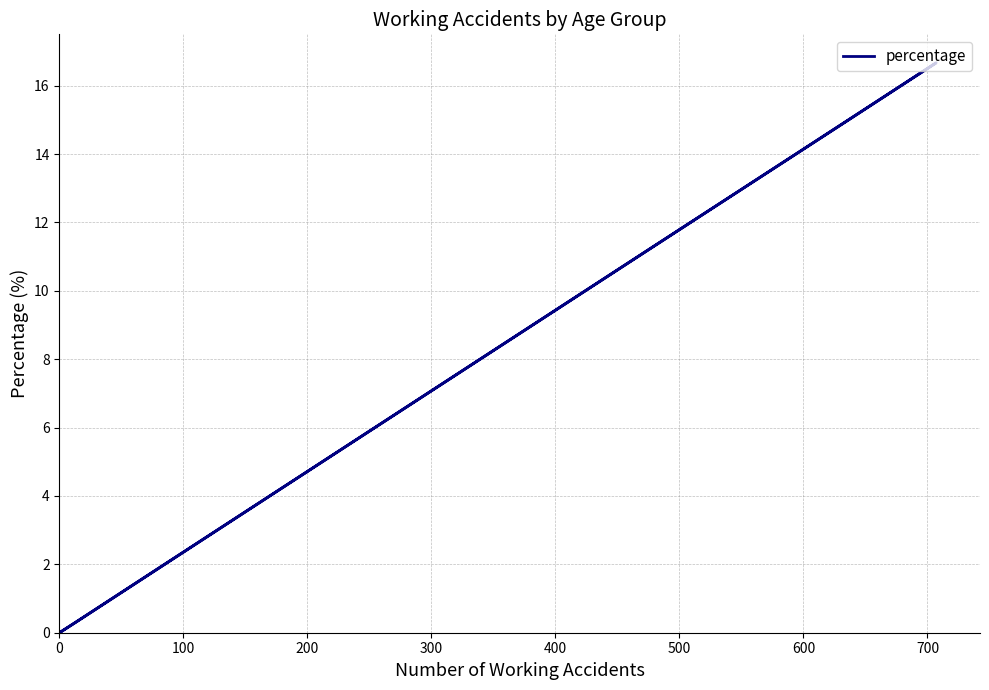

Is it true that the value at 11 is 0.3?

True